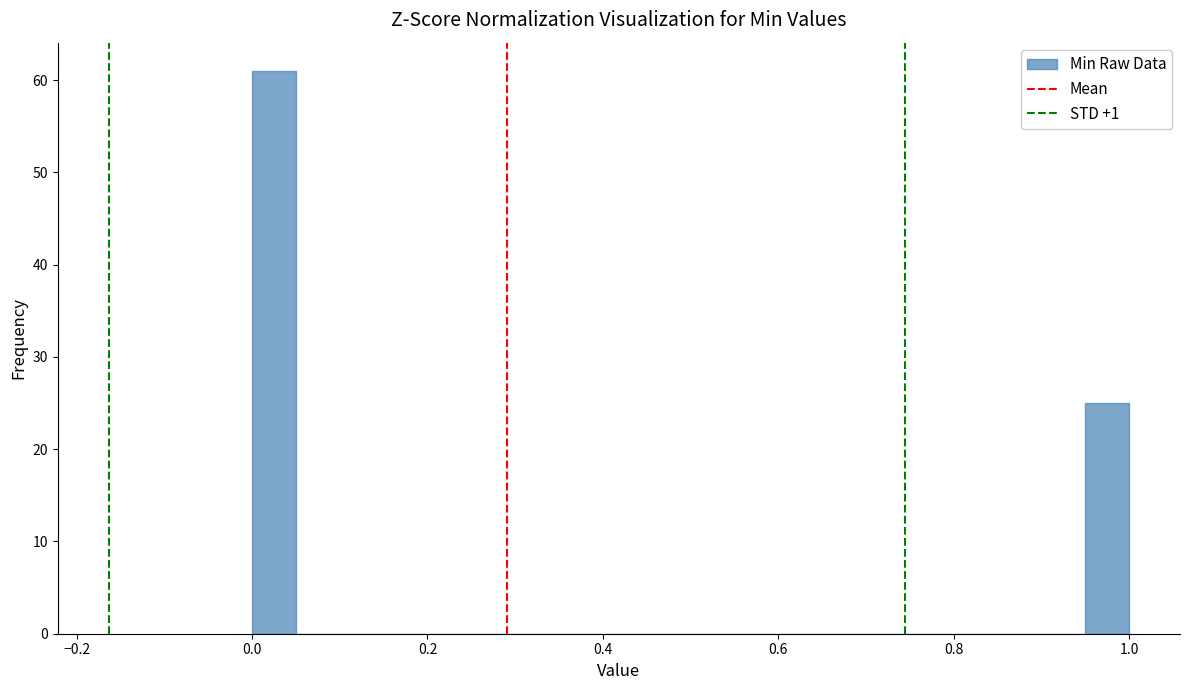

Around what value on the x-axis is the tallest bar? Give the approximate position of its centre, as read against the axis.

0.02